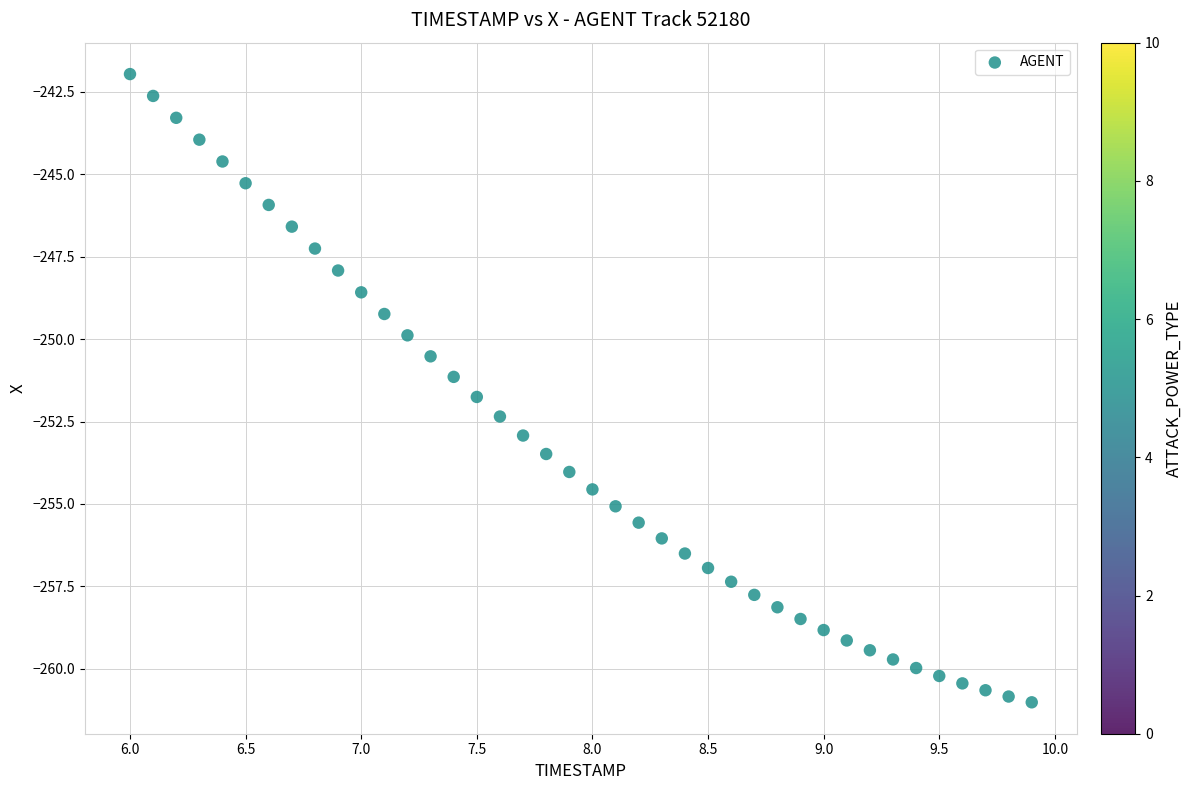

What is the range of Y values (max minus min)?

19.1